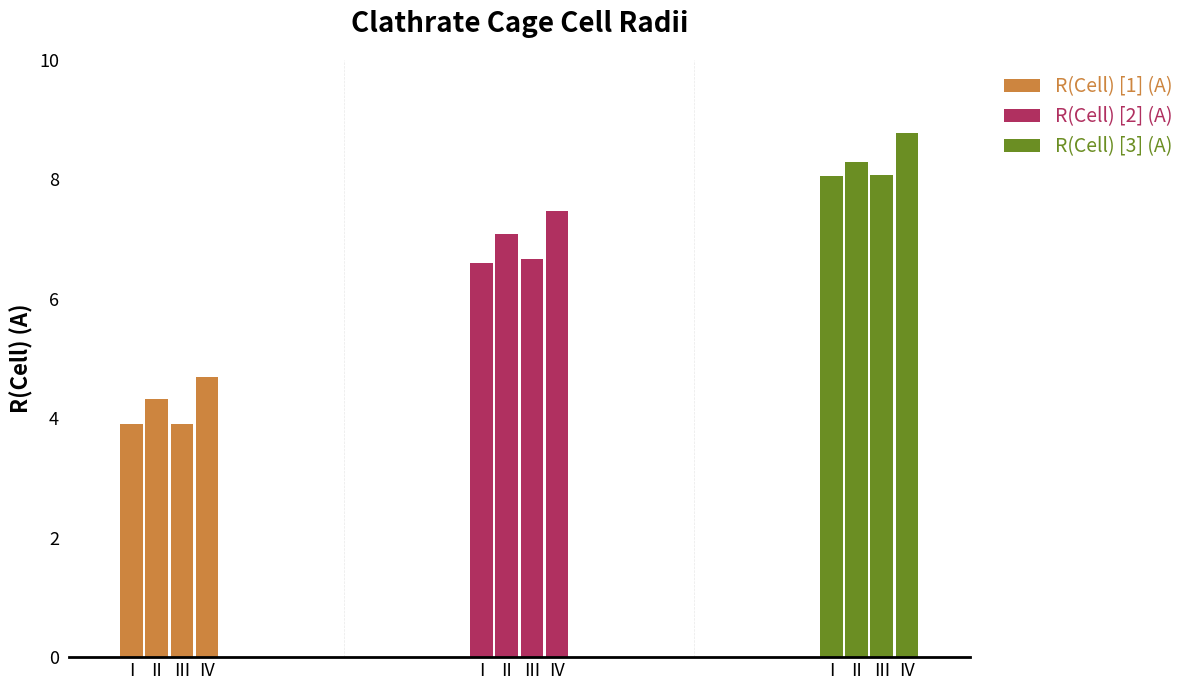

At how many categories does at least one series exceed 6?

4